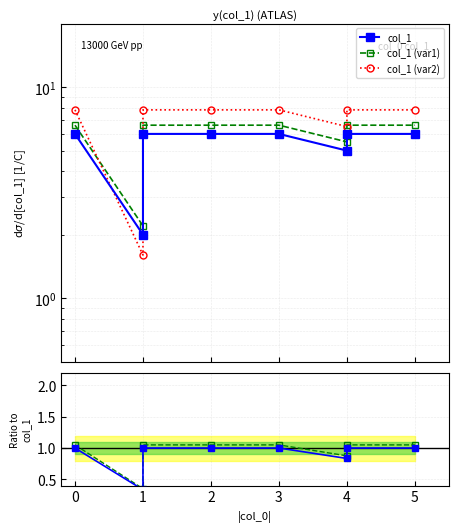

At how many categories does at least one series exceed 0?

8